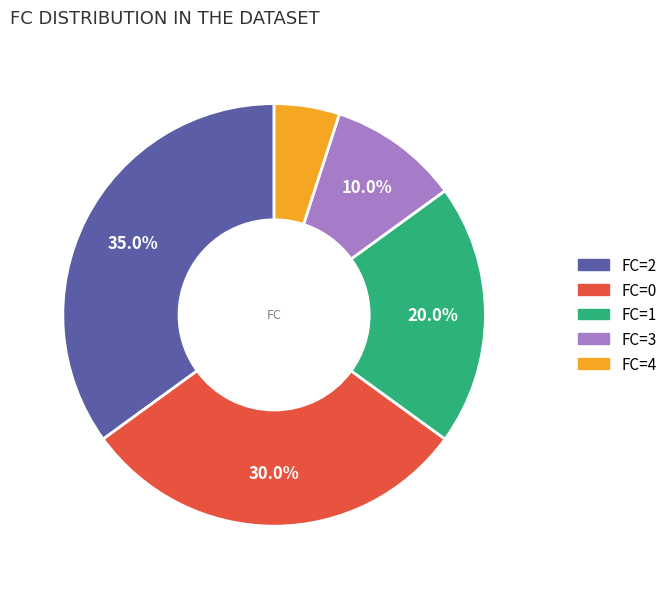

Count the number of slices in the pie.

5